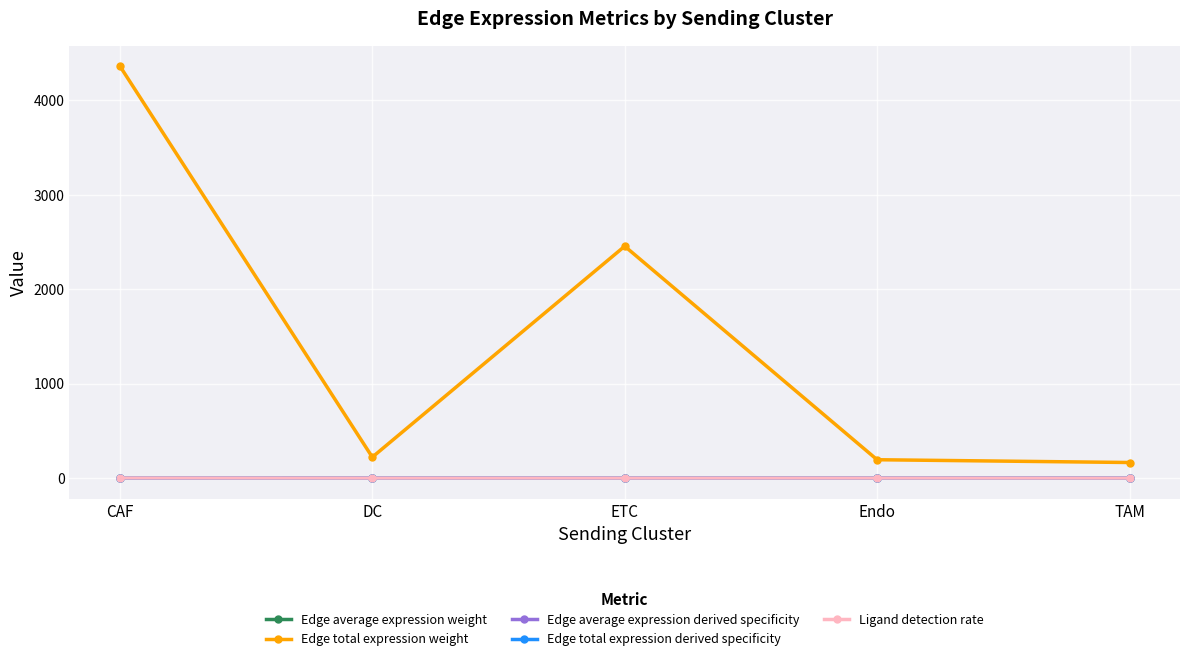

What are all the series names shown in the legend?

Edge average expression weight, Edge total expression weight, Edge average expression derived specificity, Edge total expression derived specificity, Ligand detection rate